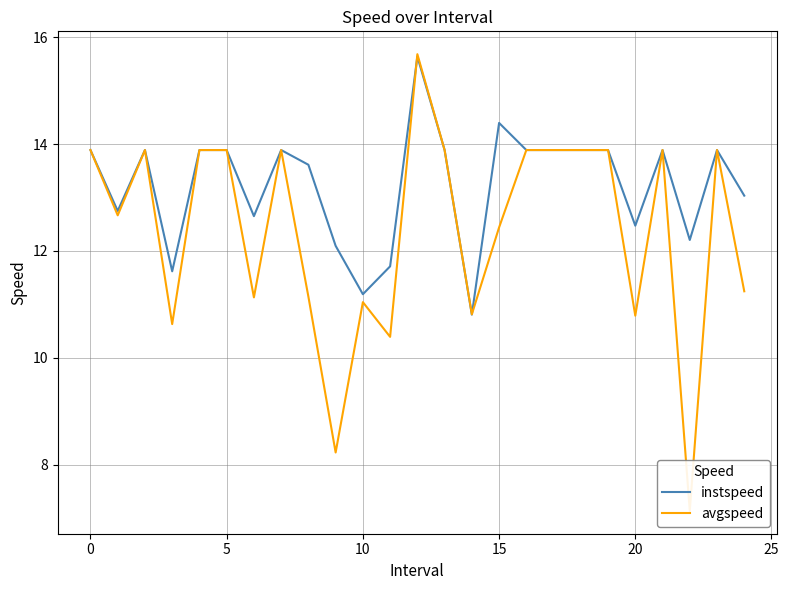

Where is instspeed nearest to the value 13?

24